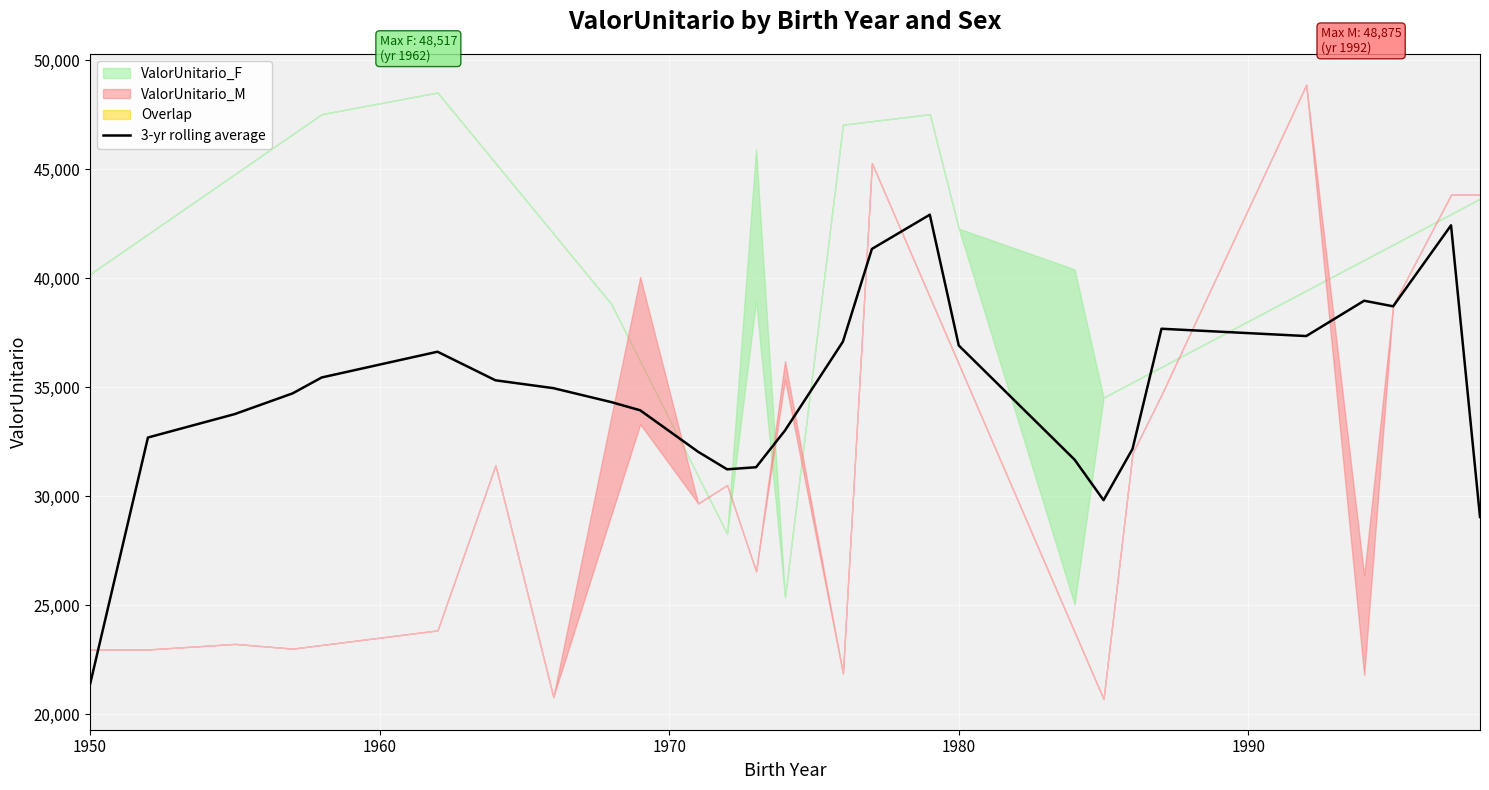

What is the value of the 25th point from the left?

38707.2